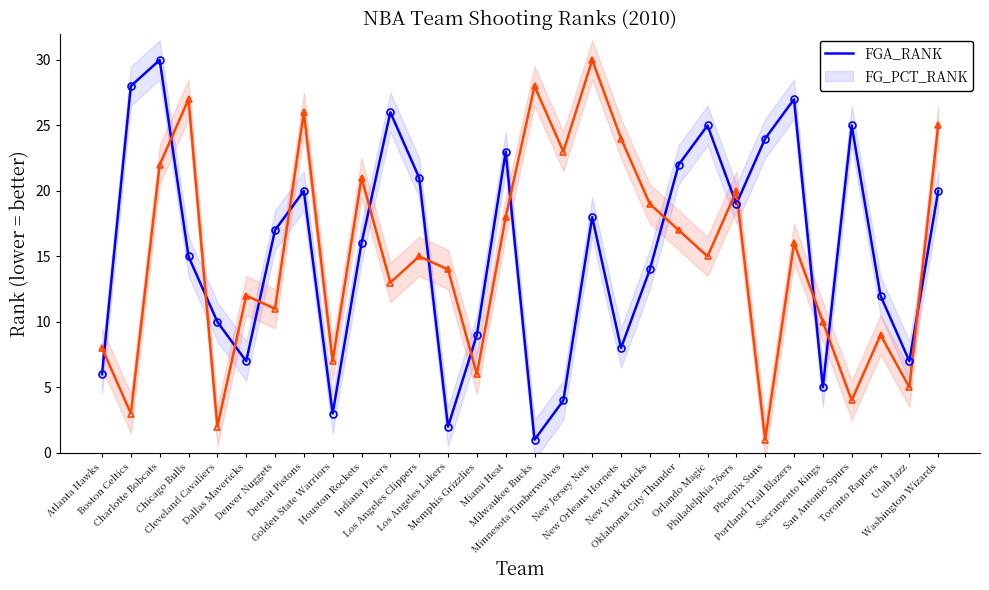

How many interior local peaks does the FGA_RANK series have?

8